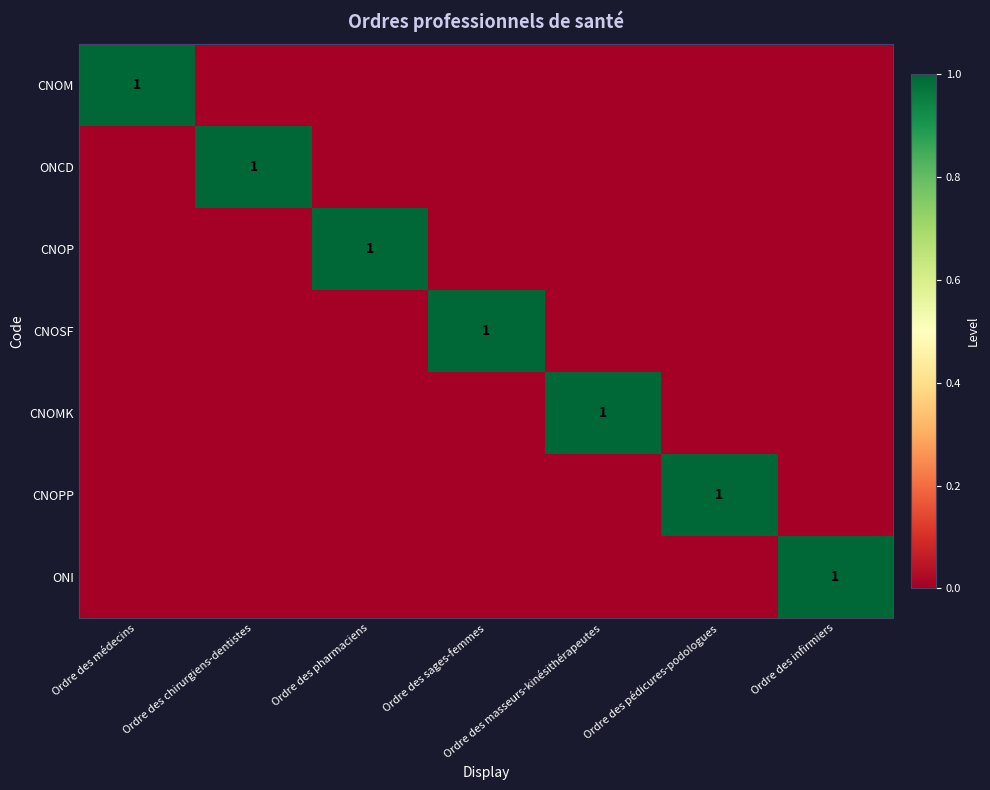

Which label corresponds to the largest value in the chart?

Ordre des médecins